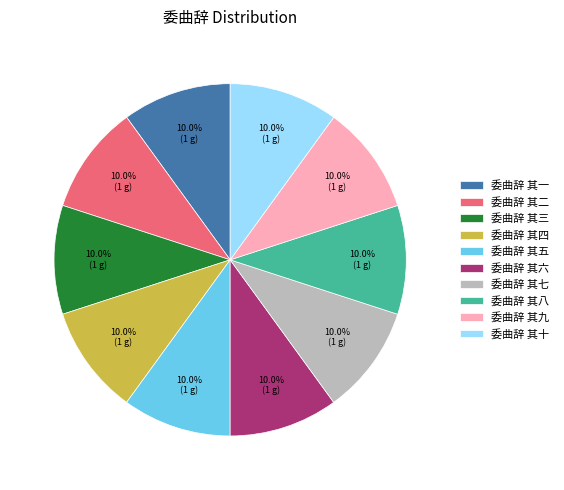

Approximately how many times larger is the value at 委曲辞 其一 compared to 委曲辞 其四?

1.0